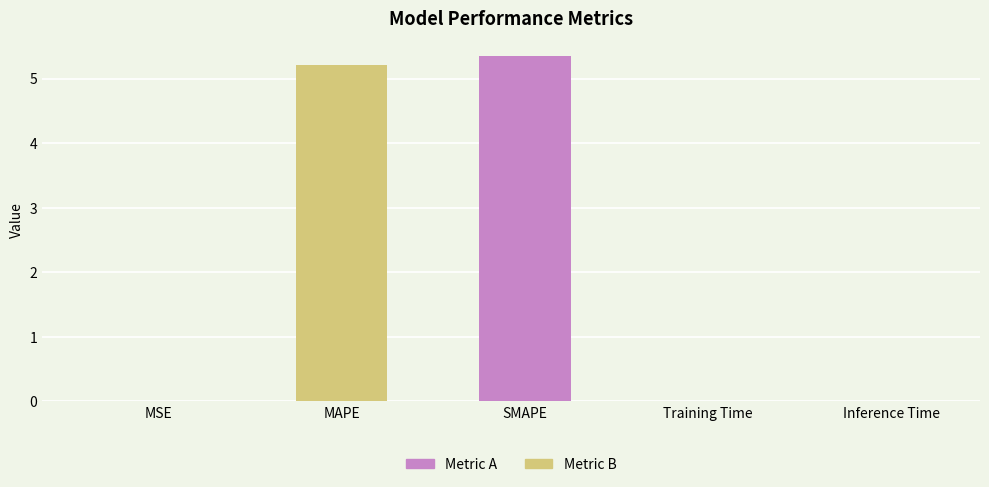

At which label is the value closest to 2?

Training Time